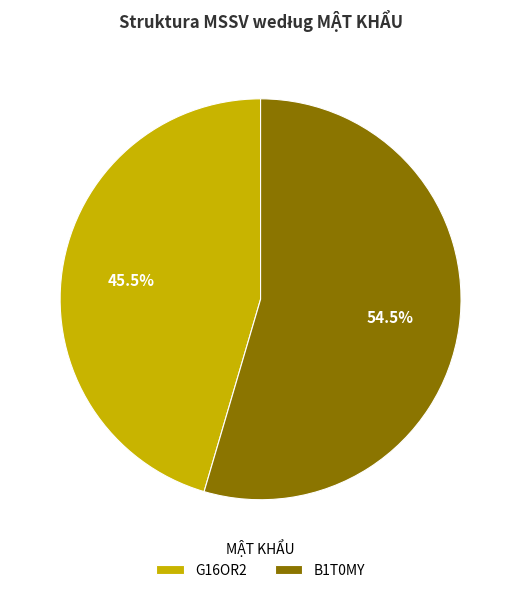

What percentage is NOT represented by G16OR2?

54.5%